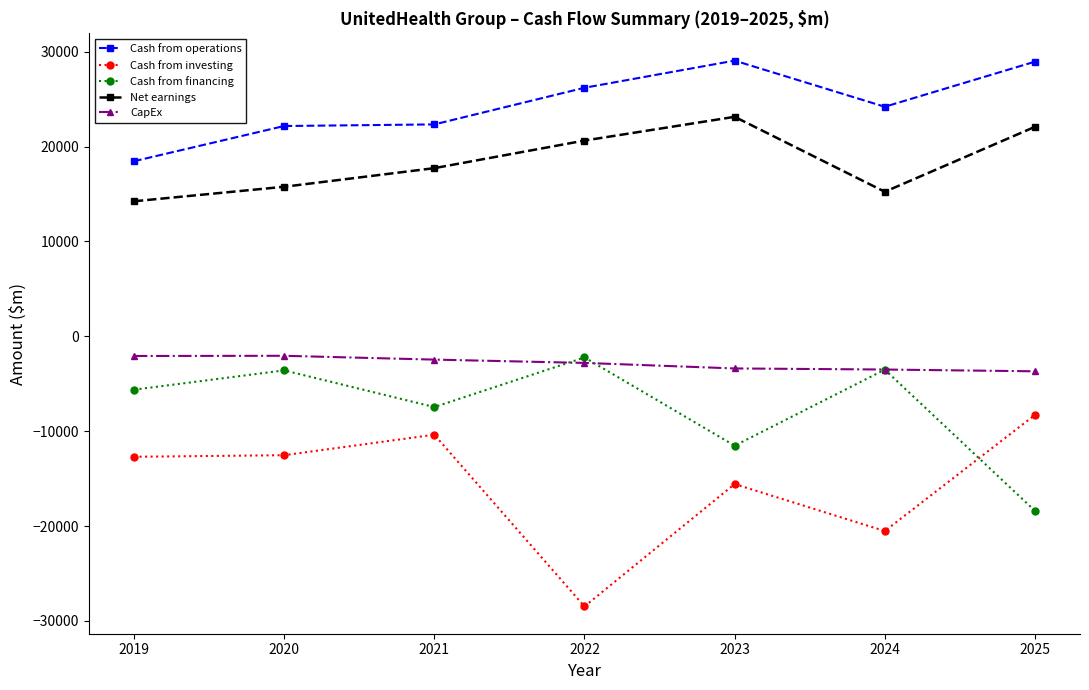

Which series changed the most between 2019 and 2022?

Cash from investing